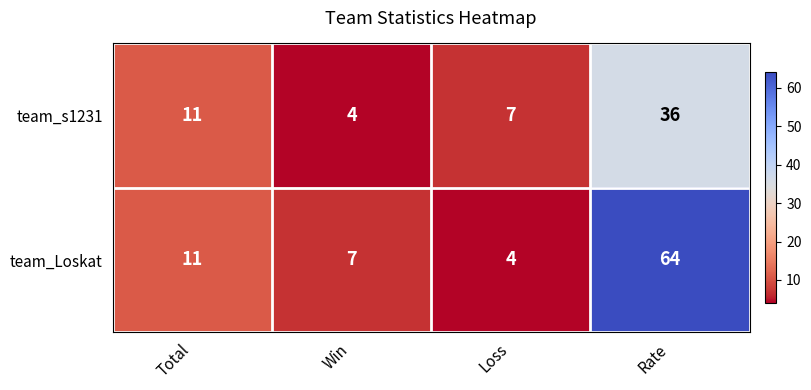

Rank the series by their average value, from lowest to highest.

team_s1231, team_Loskat